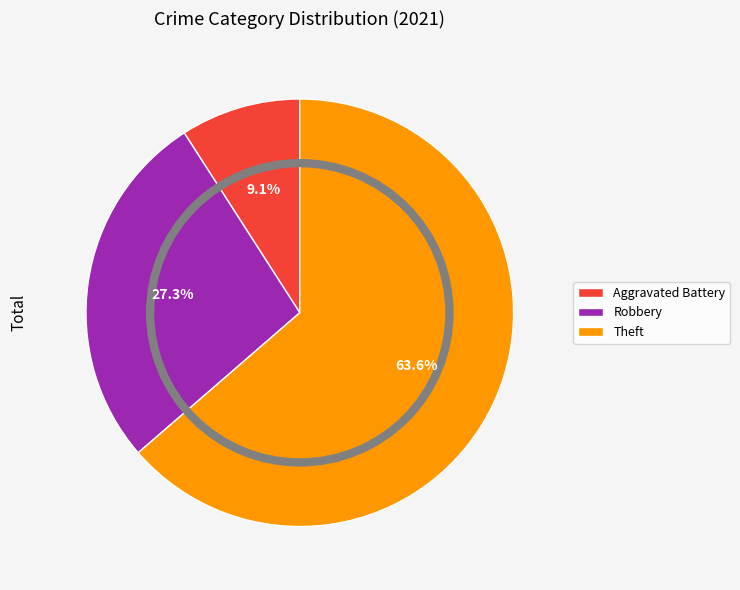

Rank the categories by value from lowest to highest.

Aggravated Battery, Robbery, Theft